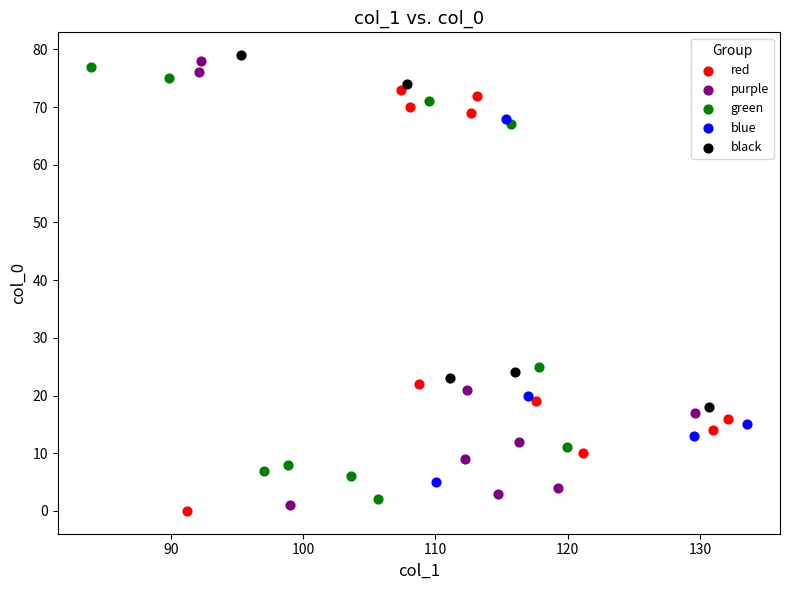

Which series has the largest Y range (max minus min)?

purple